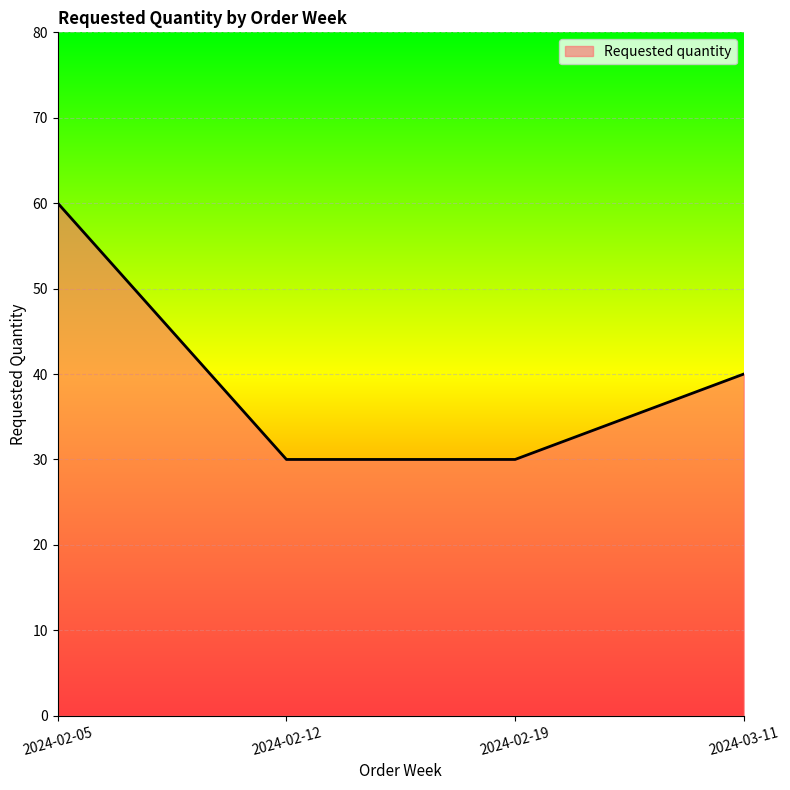

What position from the left is 2024-02-12?

2